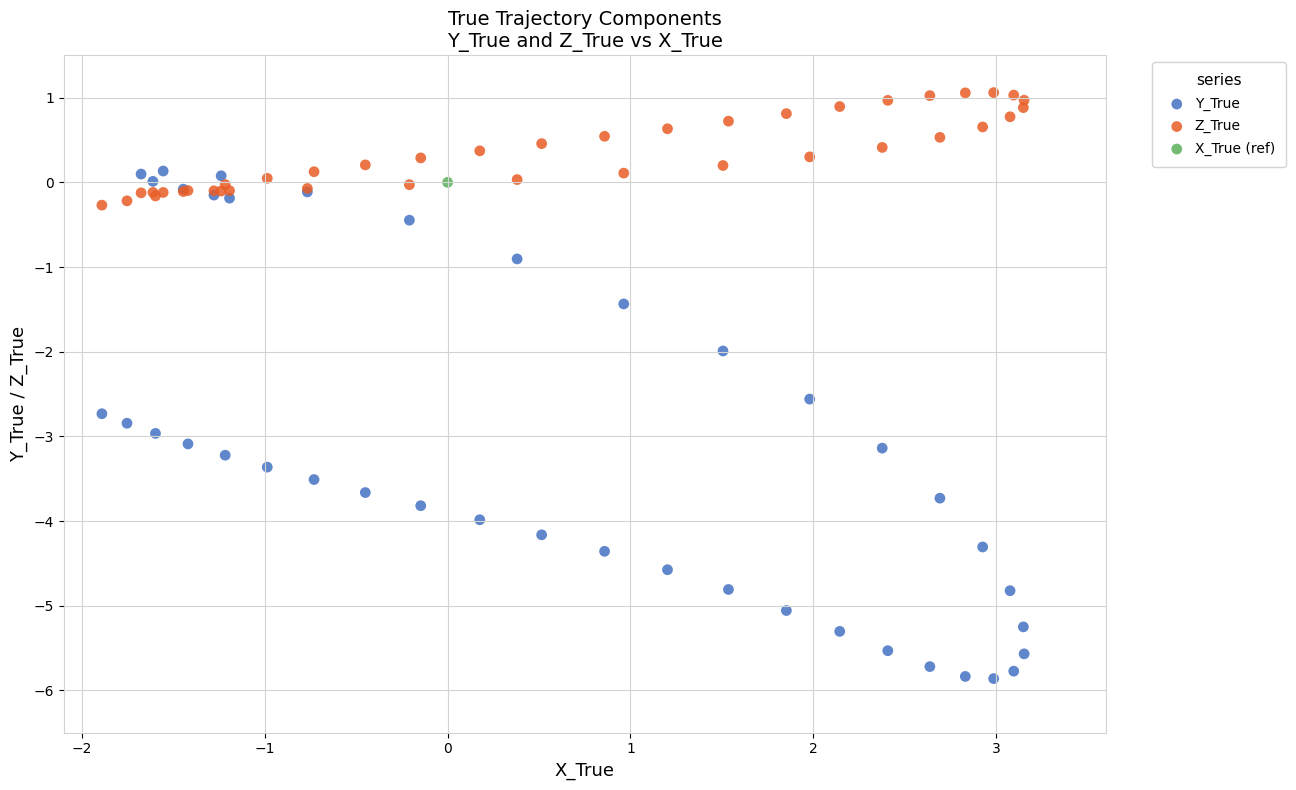

What are all the series names shown in the legend?

Y_True, Z_True, X_True (ref)